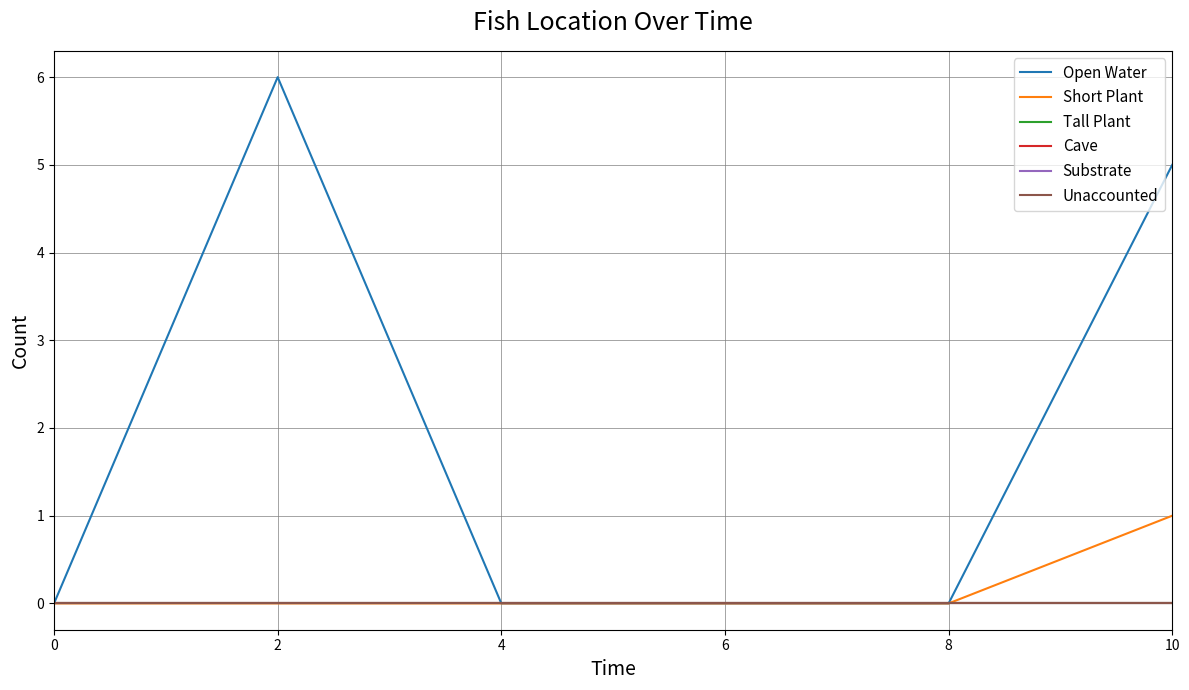

Does the chart display data point markers on the line(s)?

No